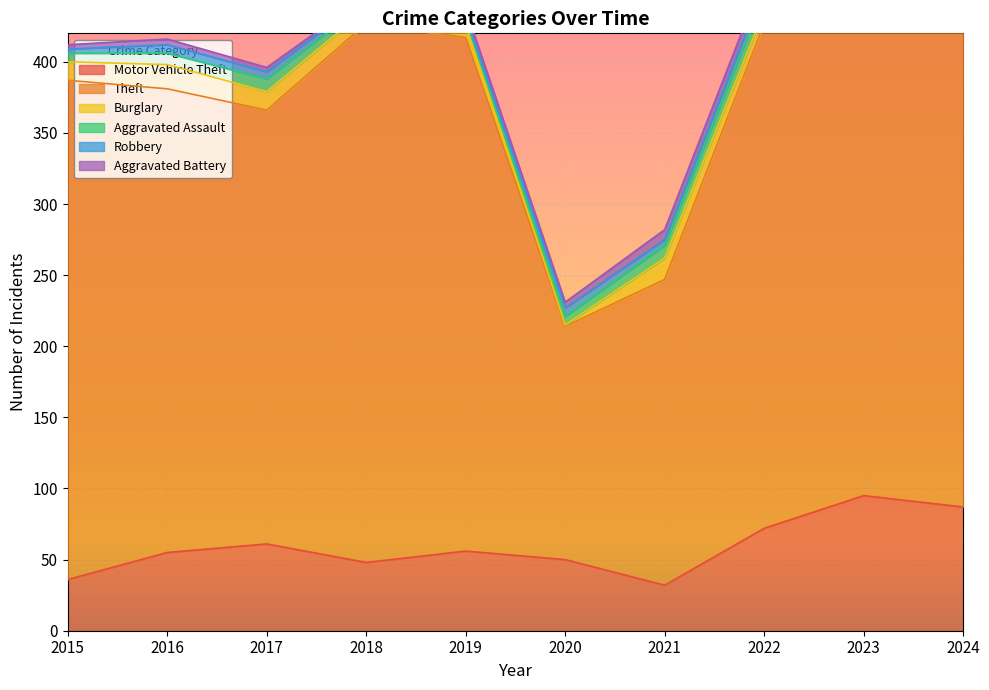

Rank the series at 2024 from highest to lowest value.

Theft, Motor Vehicle Theft, Aggravated Assault, Aggravated Battery, Burglary, Robbery